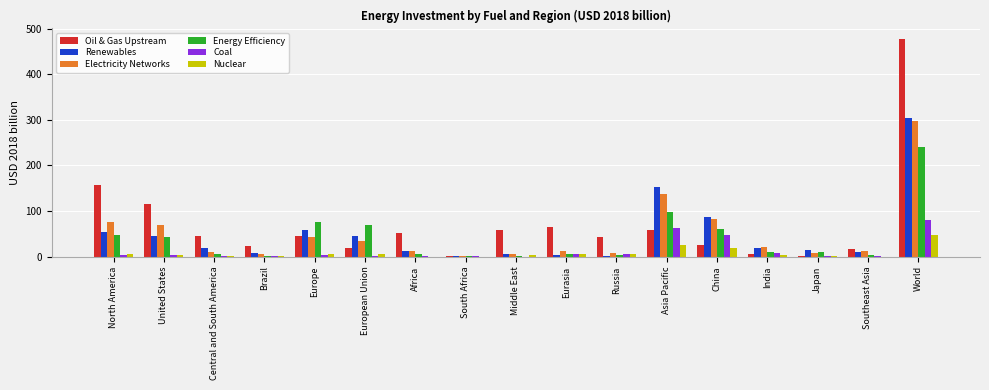

Which series changed the most between United States and South Africa?

Oil & Gas Upstream